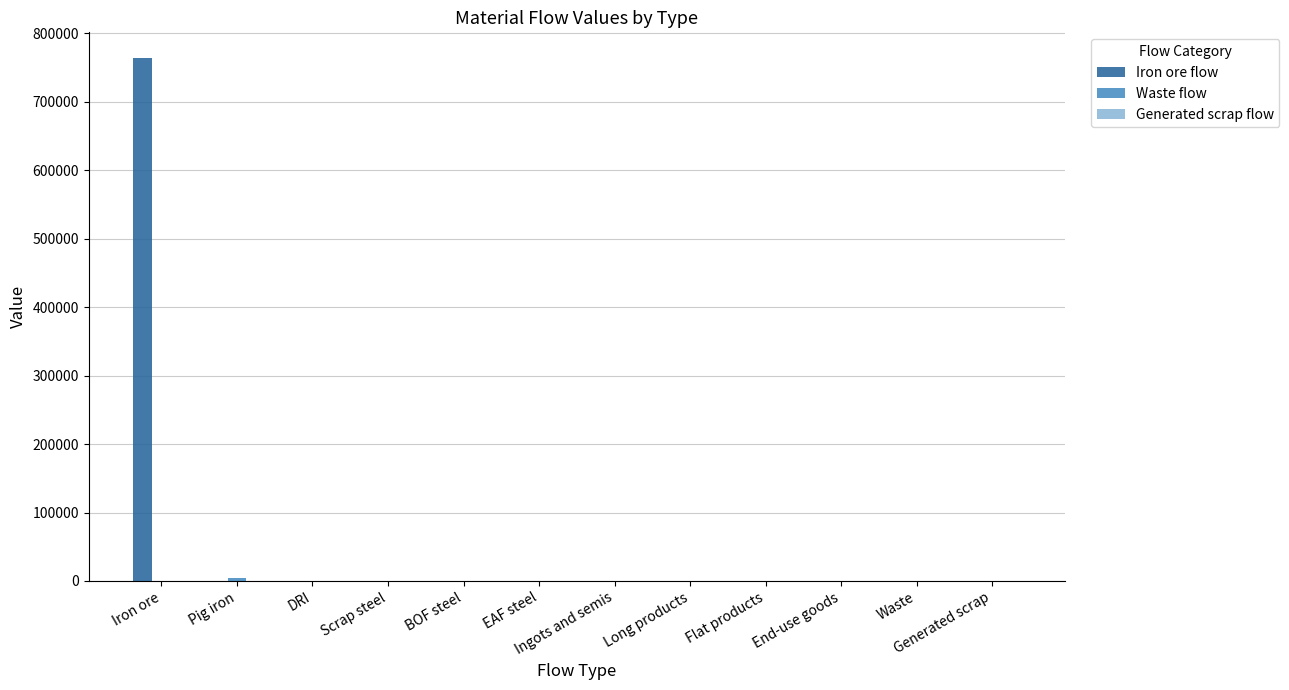

Which series has the largest total across all categories?

Iron ore flow